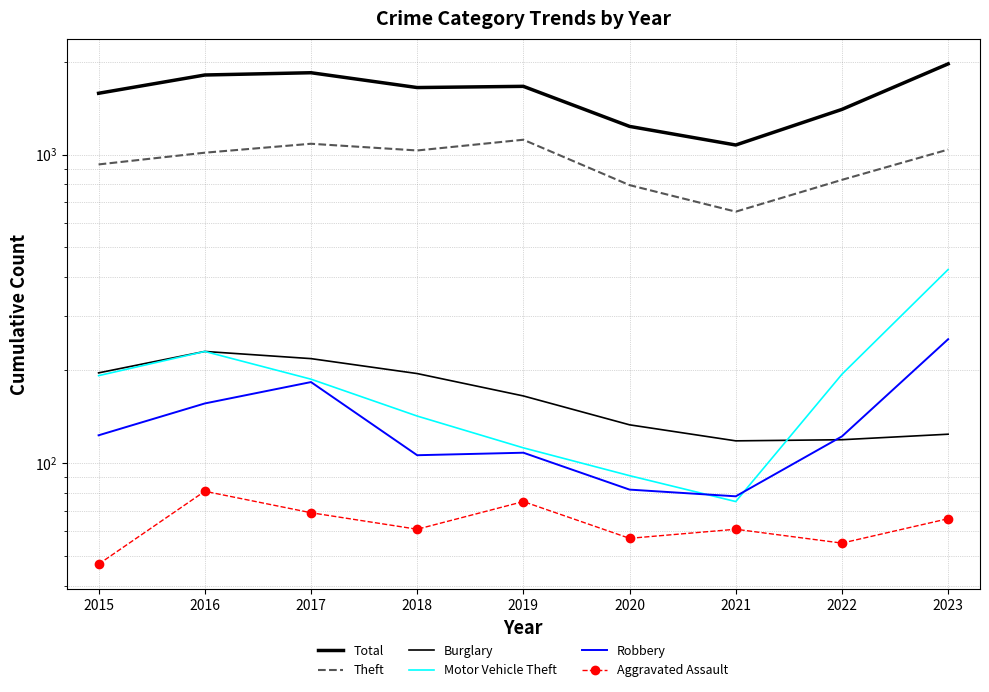

How many distinct data groups are displayed?

6